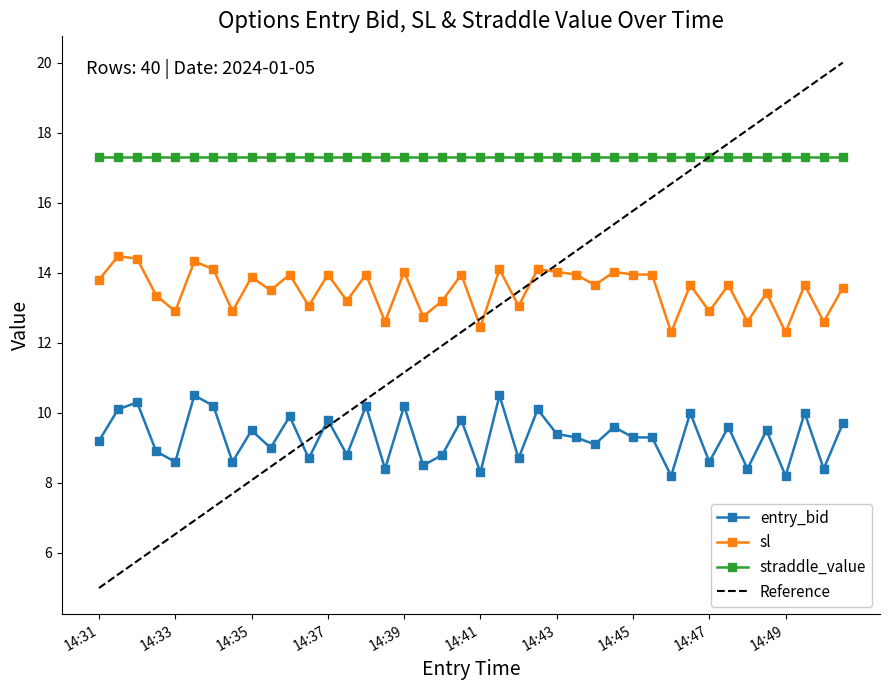

What is the highest value of the straddle_value series?

17.3